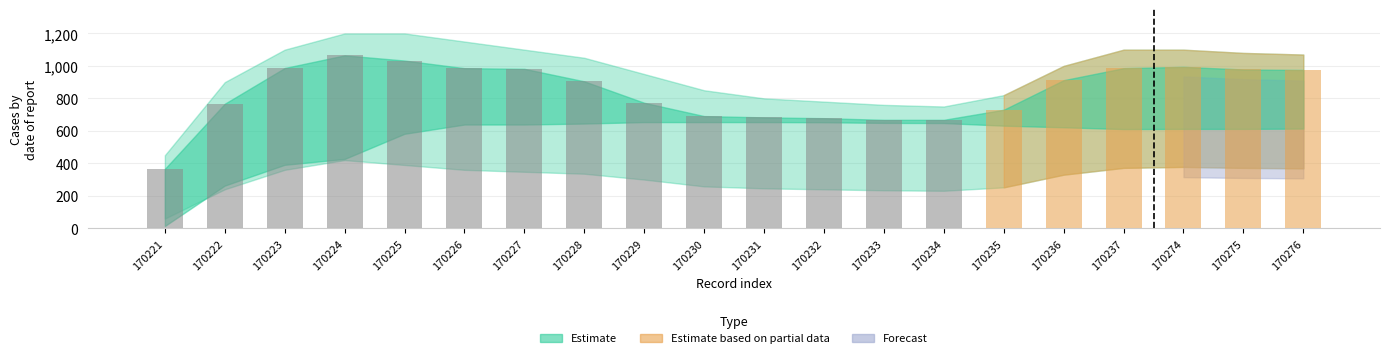

Are the bars horizontal?

No